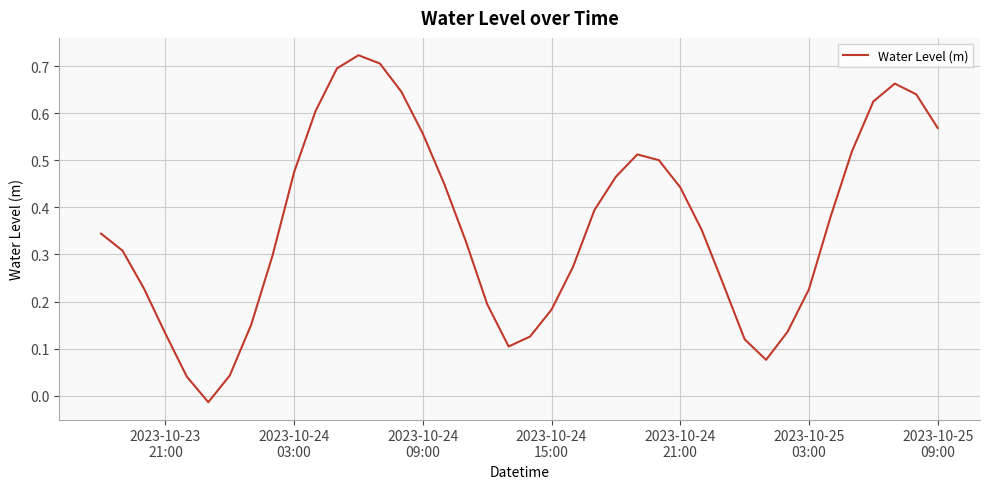

Does the chart display data point markers on the line(s)?

No